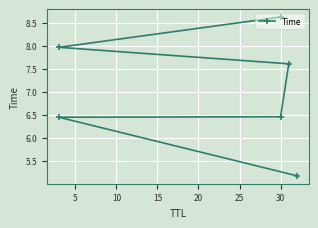

The chart shows a value of 9.2 at 30. True or false?

False